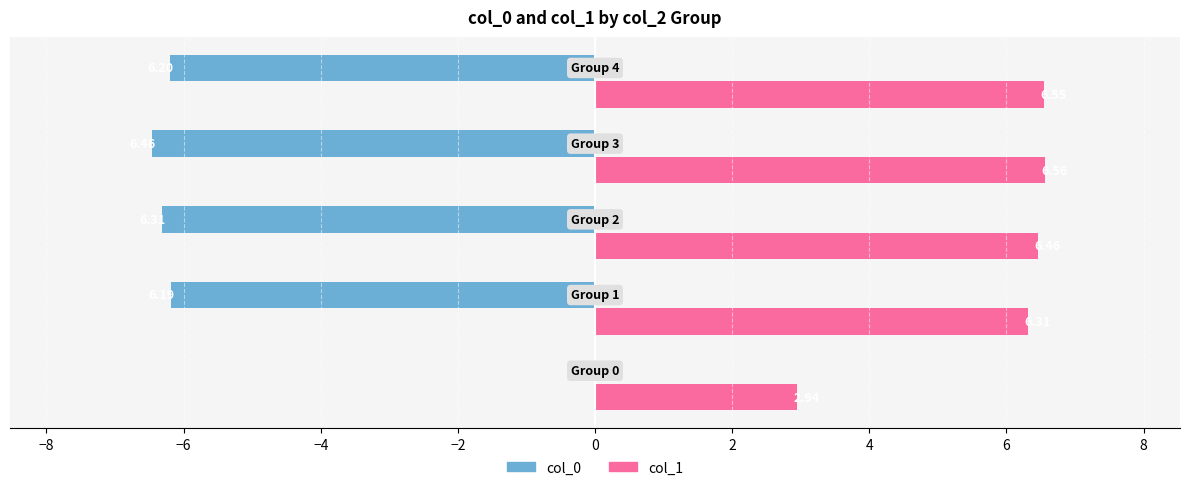

What is the sum of all col_1 values?

28.8